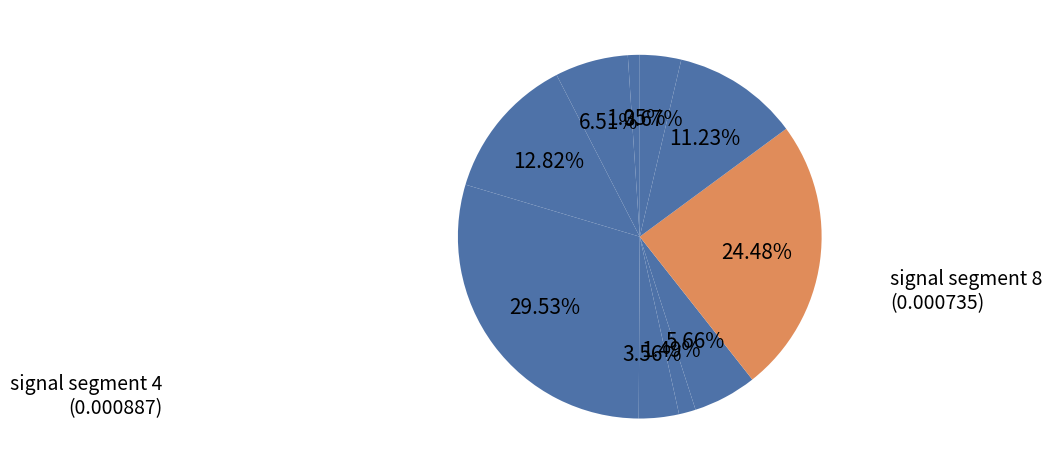

Count the number of slices in the pie.

10